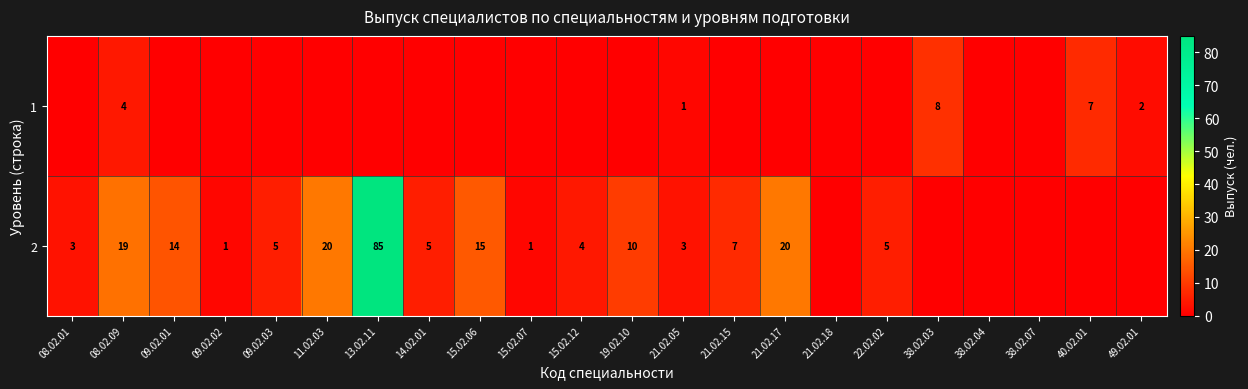

Is it true that 1 equals 11 at 40.02.01?

False